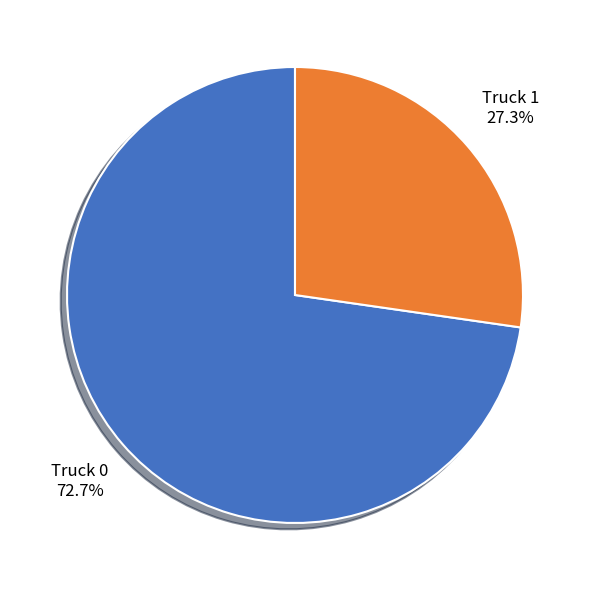

How much of the chart is everything except Truck 0?

27.3%